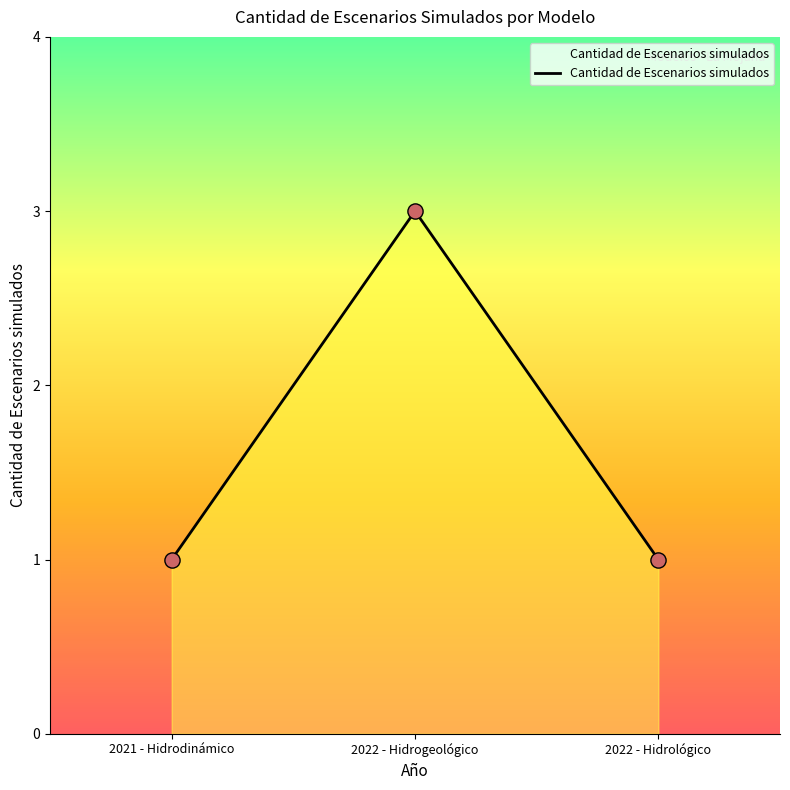

Which has a higher value, 2022 - Hidrológico or 2022 - Hidrogeológico?

2022 - Hidrogeológico